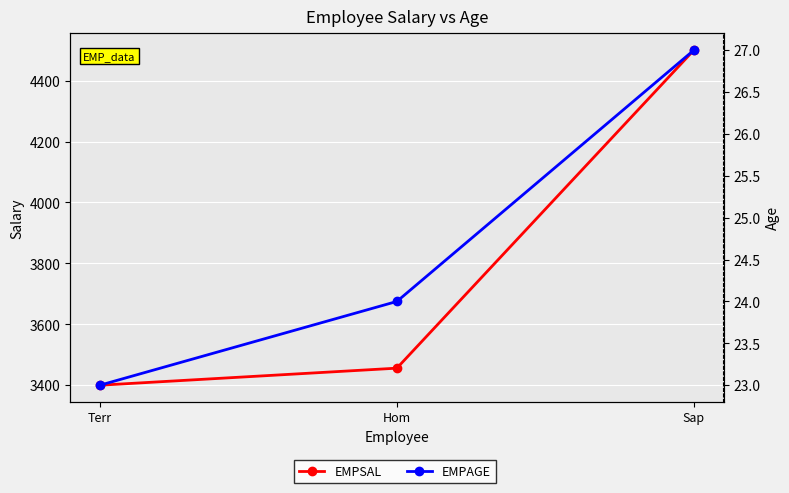

Does the chart display data point markers on the line(s)?

Yes